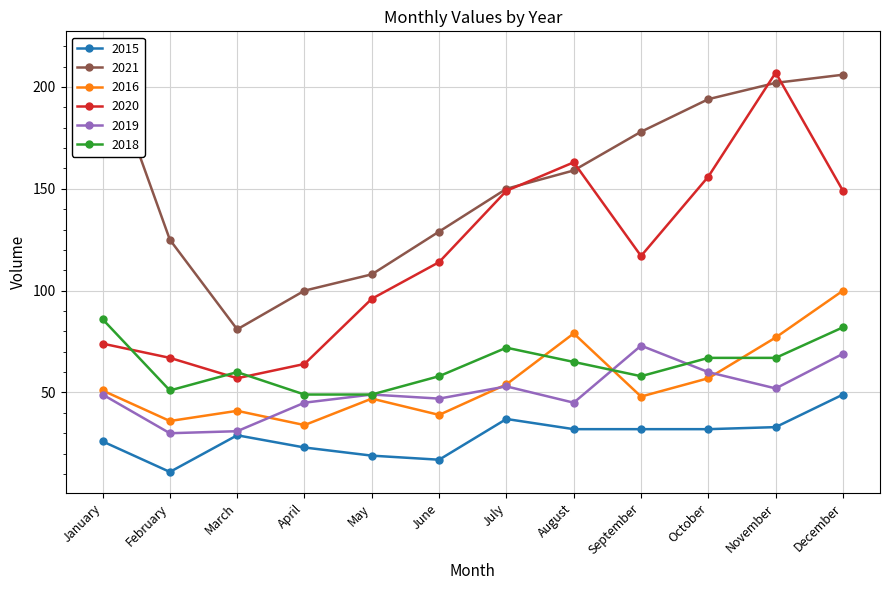

How many interior local peaks does the 2020 series have?

2